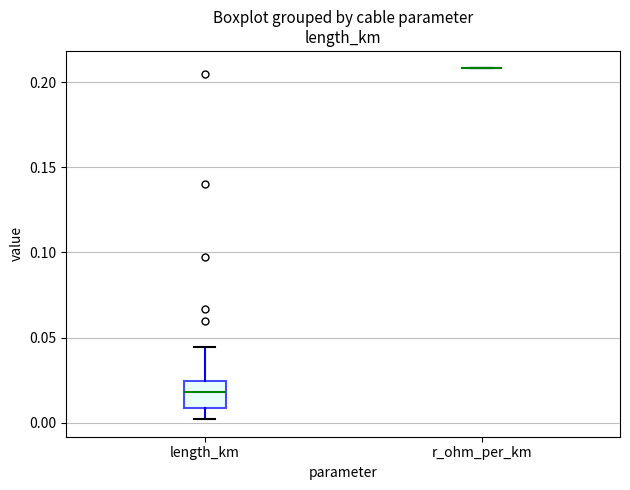

Comparing the boxes themselves (not the whiskers), which one is the tallest?

length_km